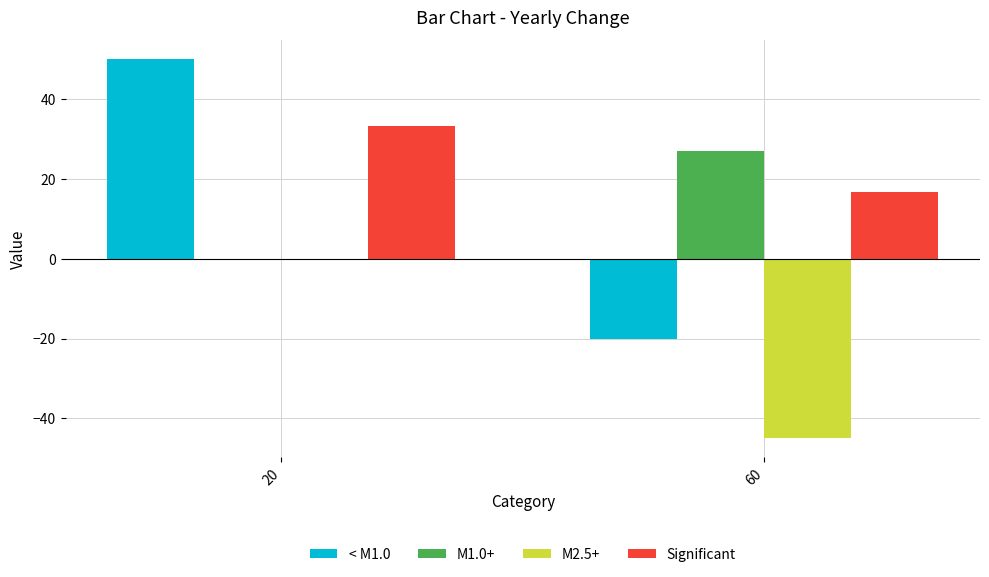

Does the chart contain stacked bars?

No